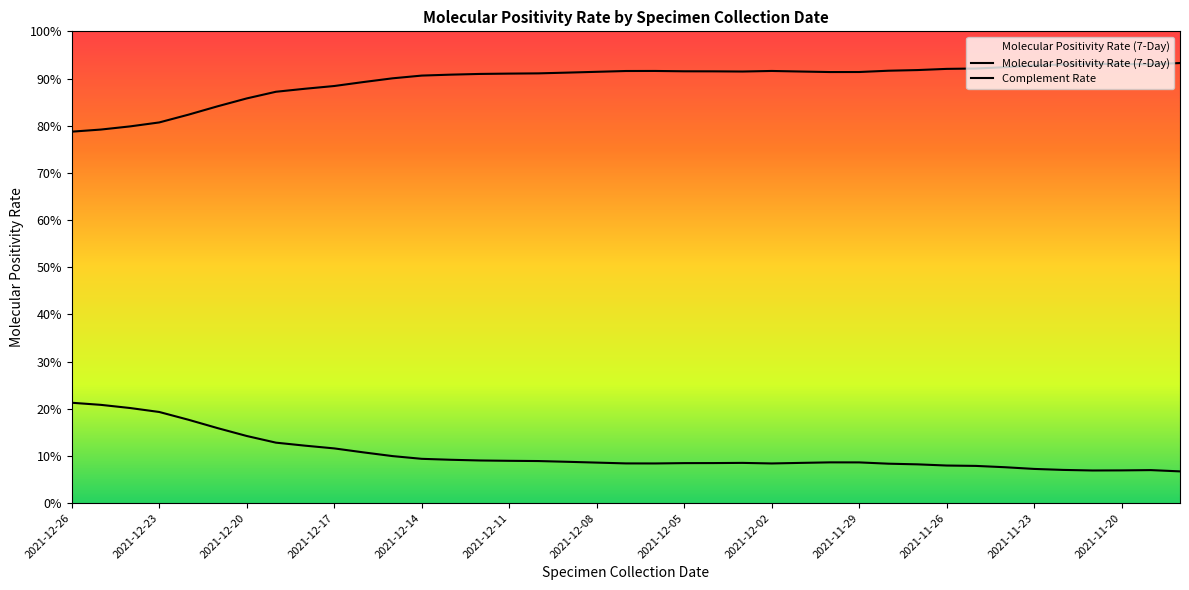

Does the chart display data point markers on the line(s)?

No